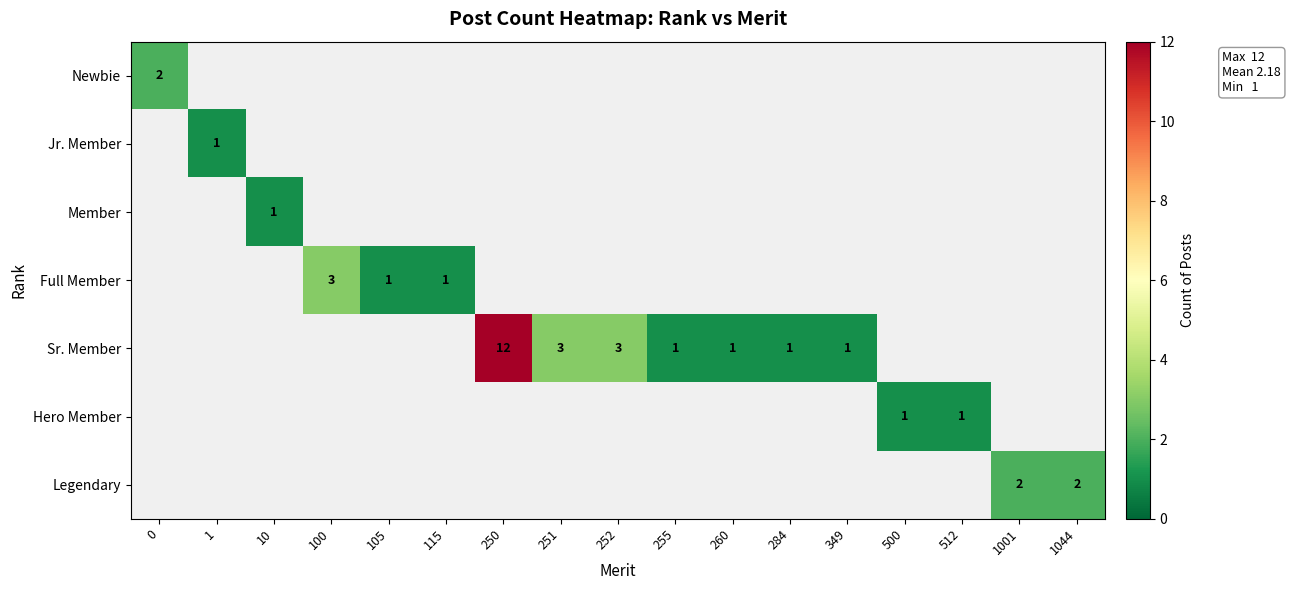

True or false: Sr. Member has a value of 1 at 255.

True